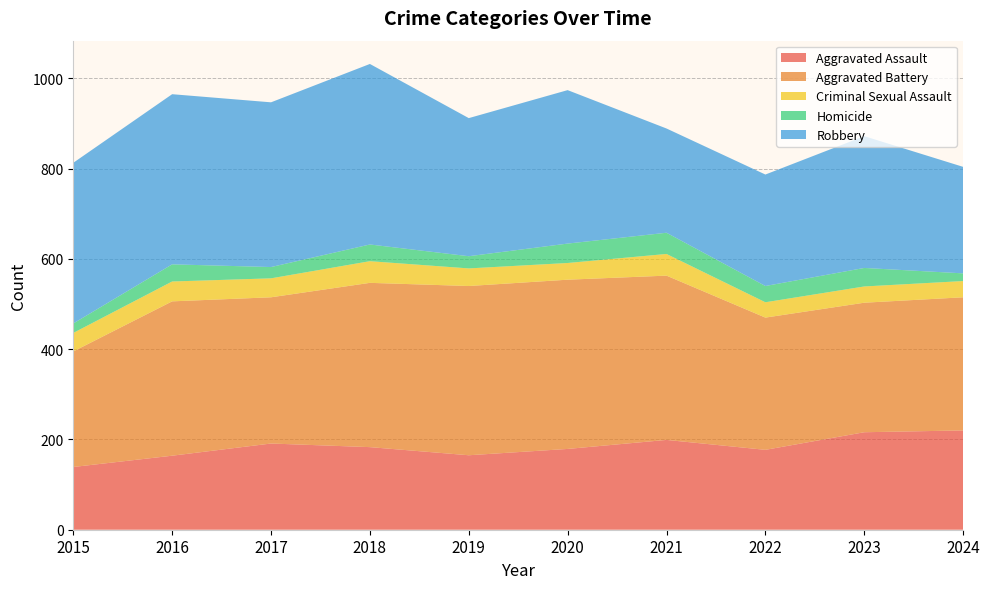

Reading right to left, transcribe all the data shown in this chart.

Aggravated Assault: 220	216	177	199	179	165	183	191	164	139
Aggravated Battery: 295	287	293	364	375	375	364	324	342	256
Criminal Sexual Assault: 36	36	34	48	37	39	48	42	44	41
Homicide: 17	41	36	47	43	27	37	25	38	21
Robbery: 236	292	247	231	340	306	400	365	377	356